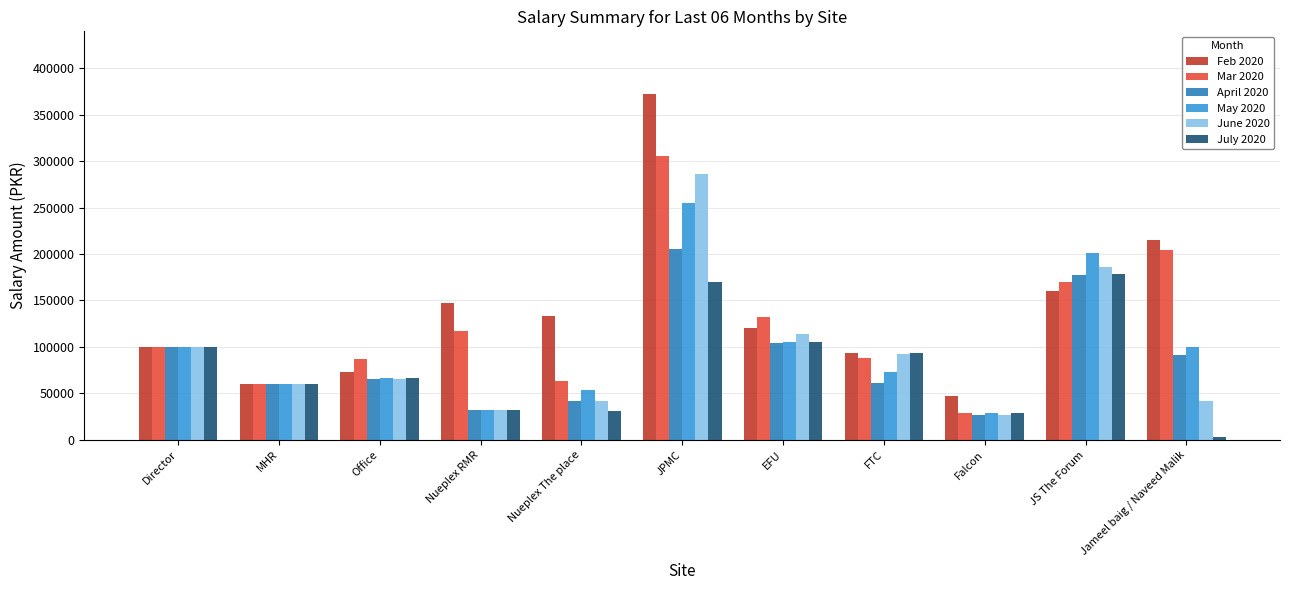

Which series has the widest spread of values?

Feb 2020